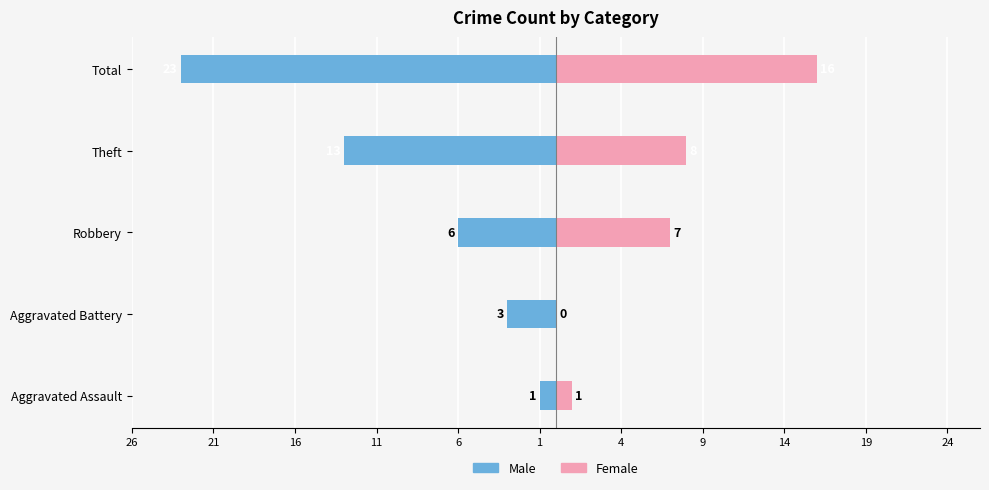

Are the bars horizontal?

Yes